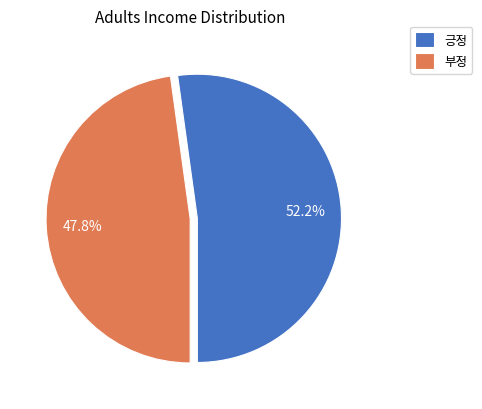

Between 긍정 and 부정, which is larger?

긍정